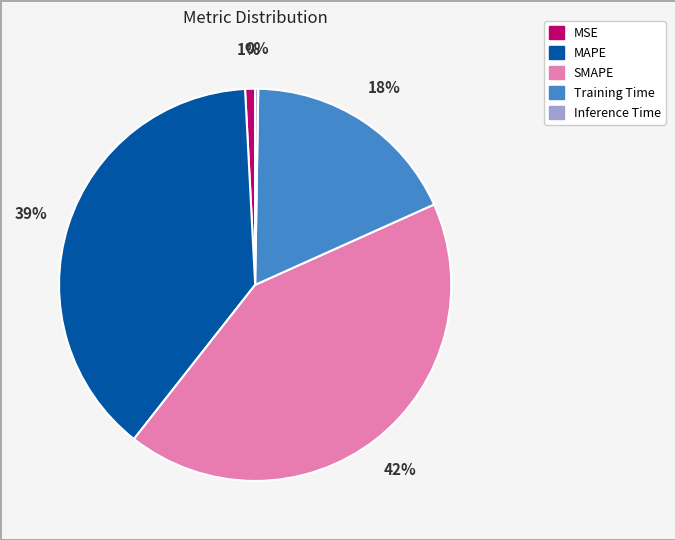

What is the largest slice in the pie chart?

SMAPE